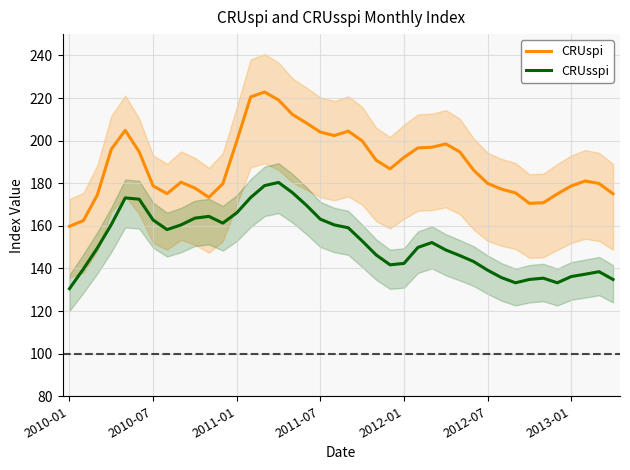

True or false: CRUsspi and CRUspi cross at least once.

False